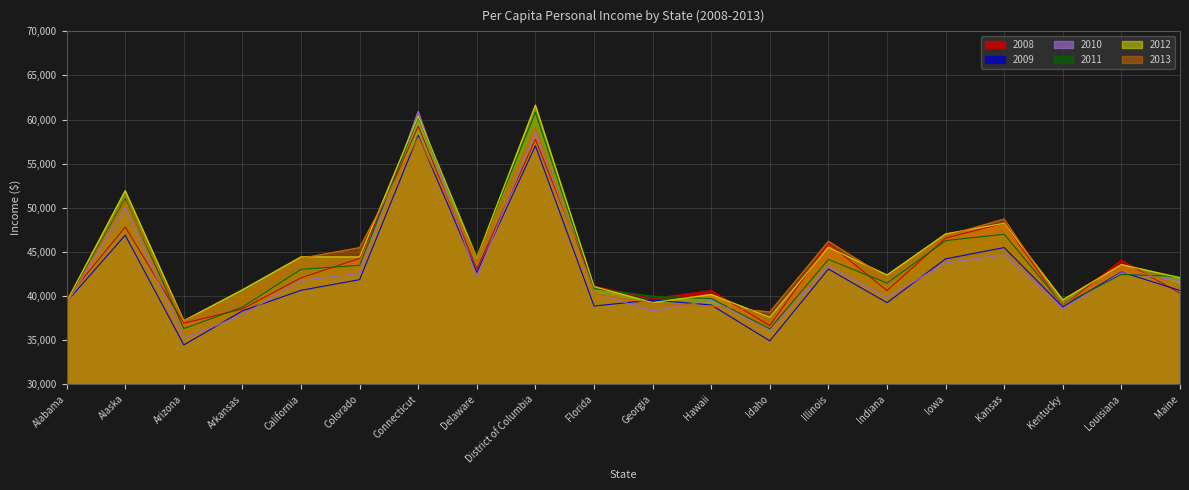

Is it true that 2008 equals 14581 at Delaware?

False